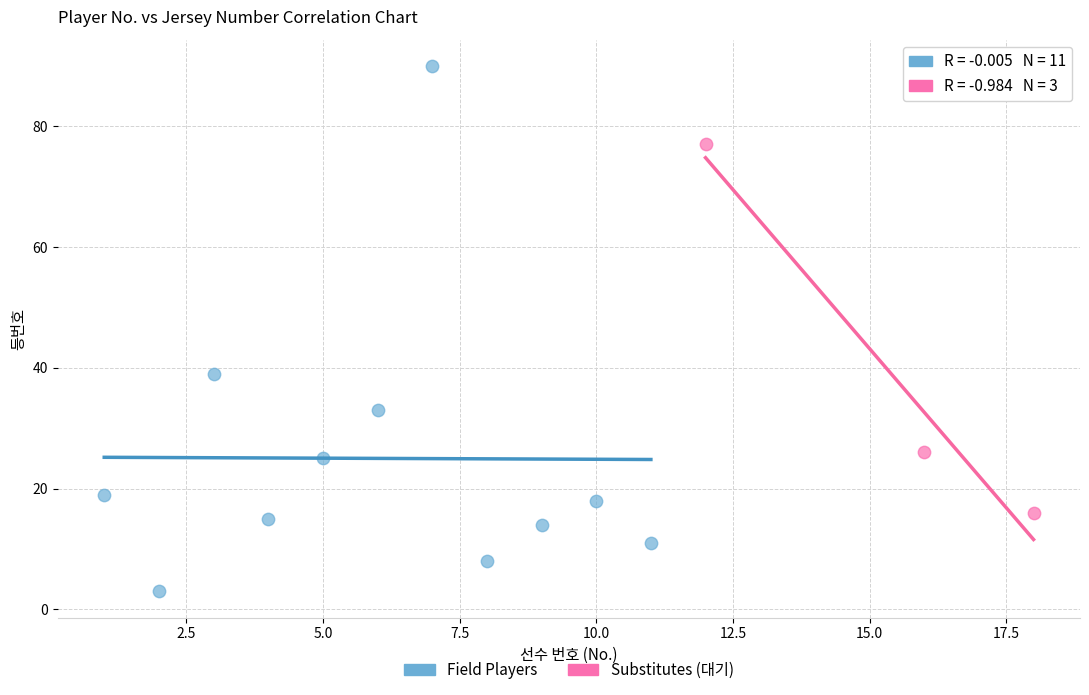

Which series reaches the minimum Y coordinate?

Field Players